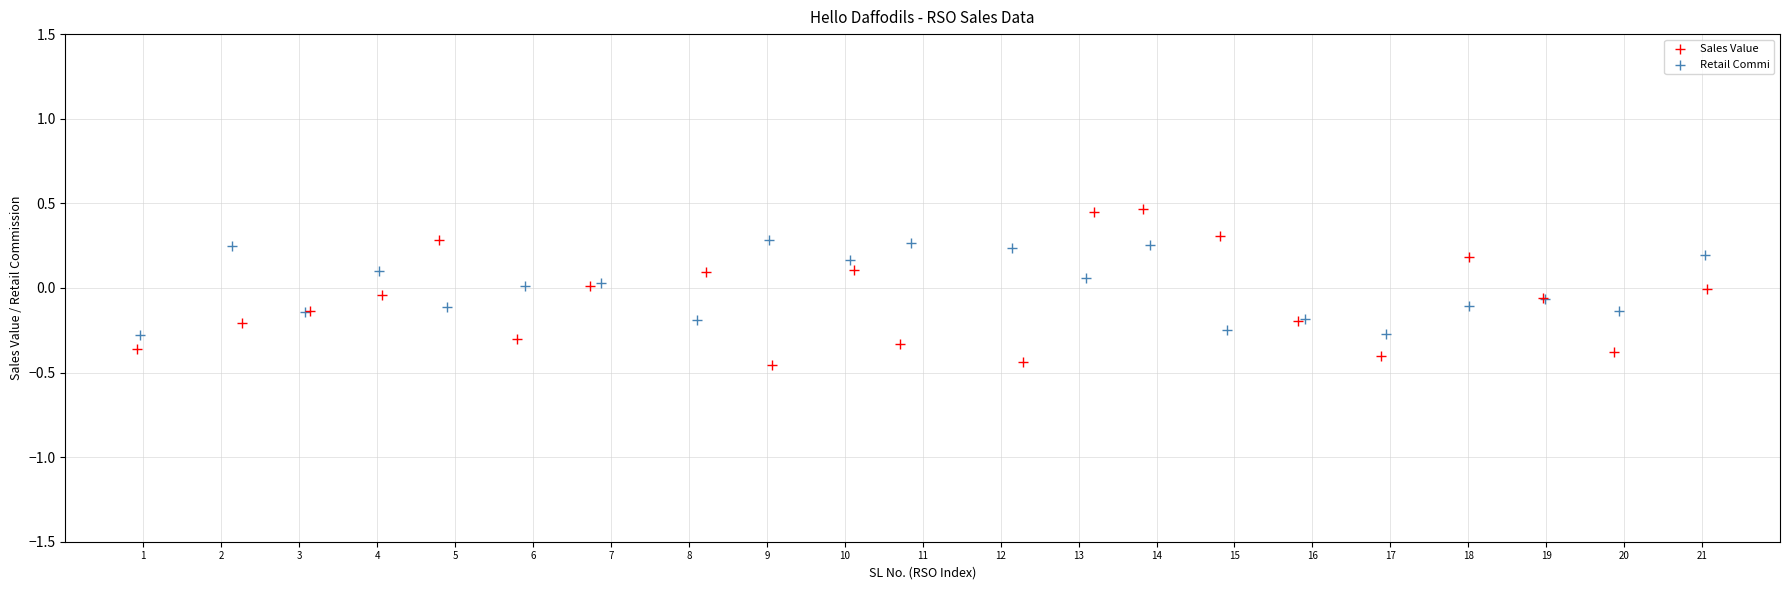

Which series contains the lowest Y value?

Sales Value